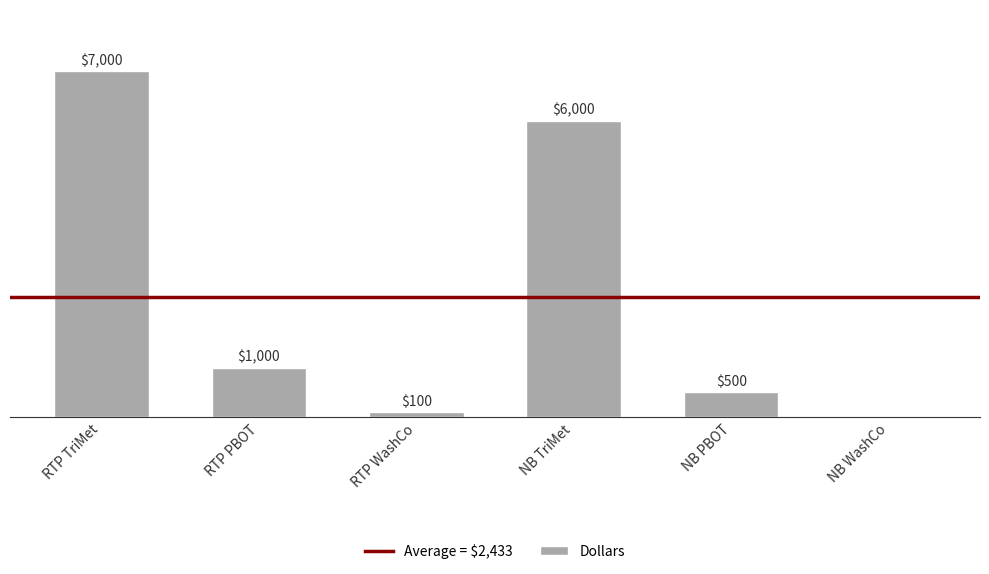

Where is the data nearest to the value 3500?

RTP PBOT